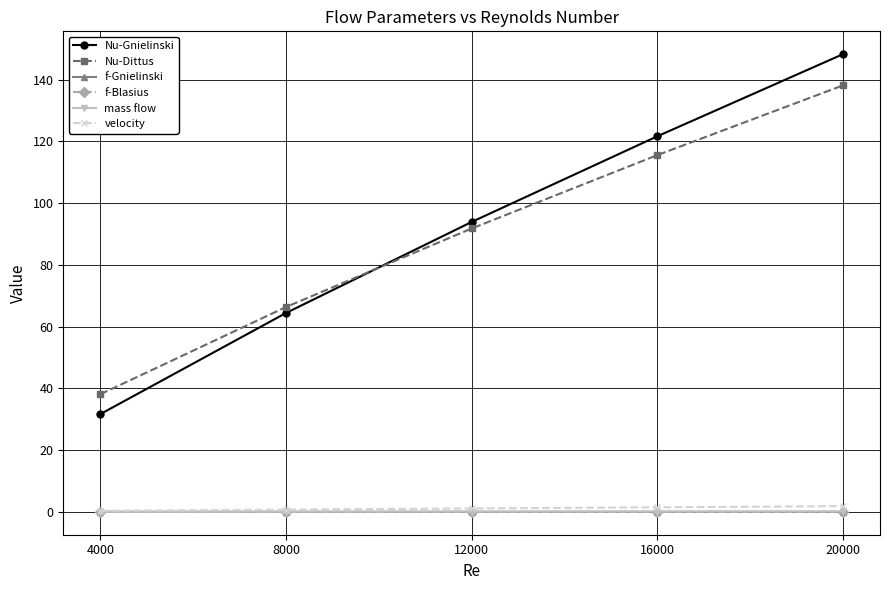

Between 8000 and 20000, which series saw the biggest shift?

Nu-Gnielinski